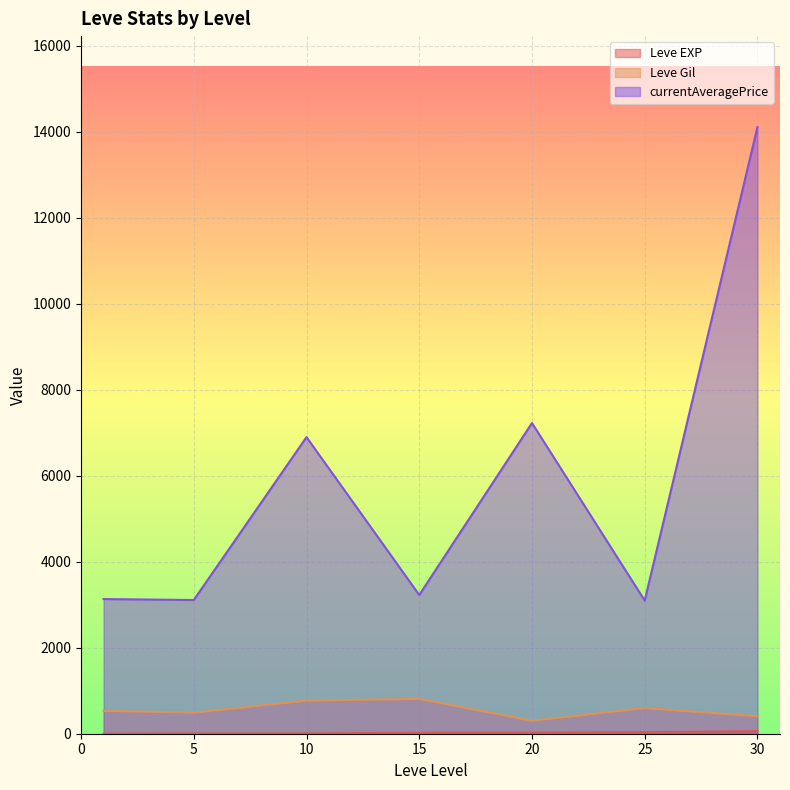

Which has a higher value, 25 or 25?

25